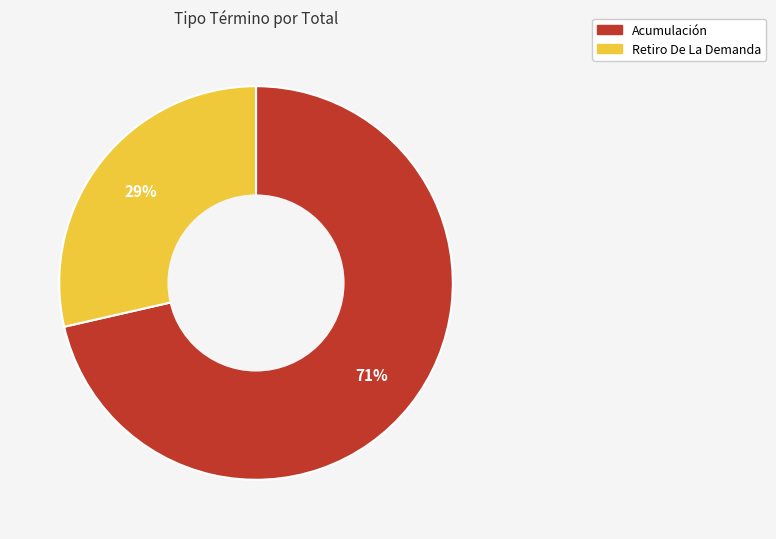

Which category accounts for the majority?

Acumulación